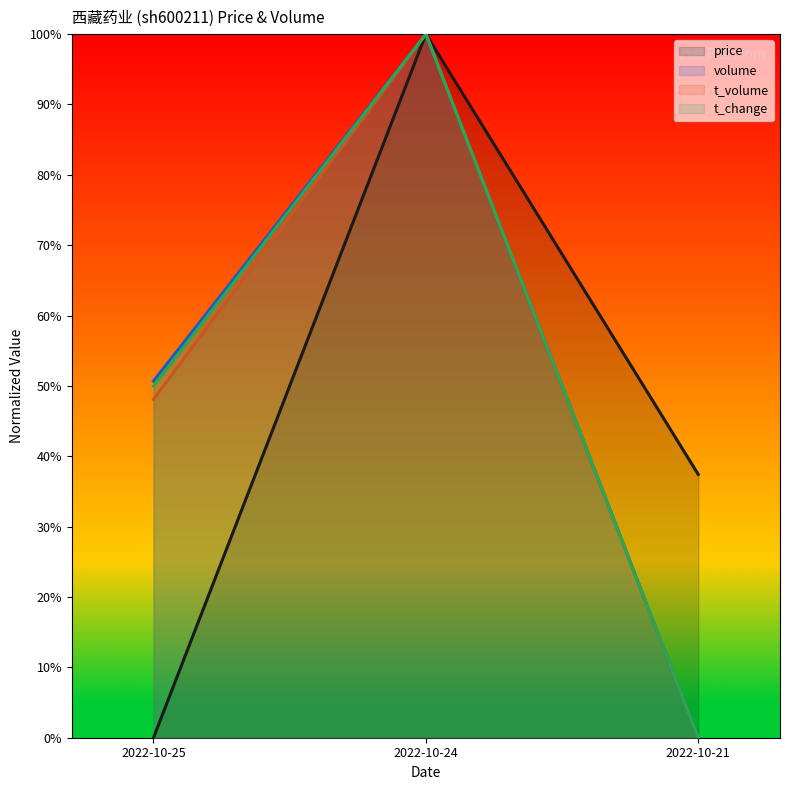

How many values in the t_volume series exceed 0?

2